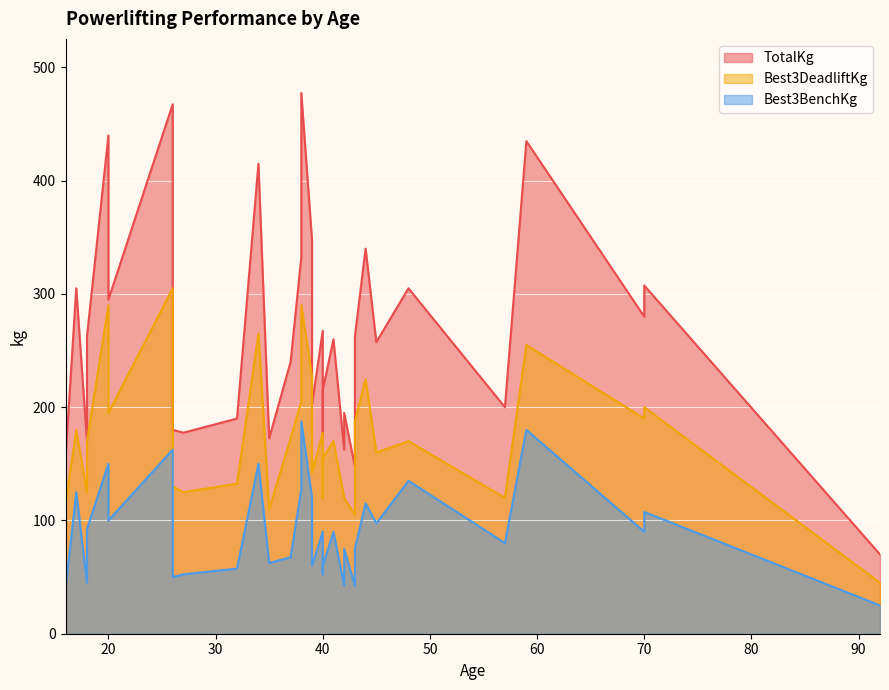

At 20, list the series in order from smallest to largest.

Best3BenchKg, Best3DeadliftKg, TotalKg